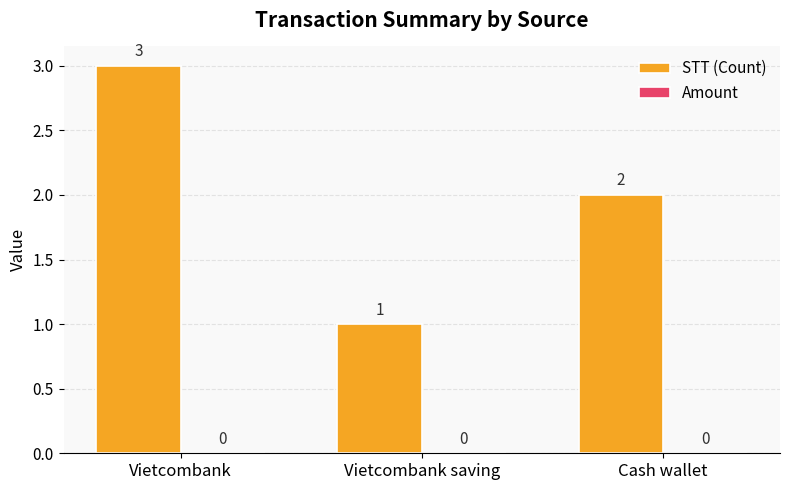

Rank the categories by value from lowest to highest.

Vietcombank saving, Cash wallet, Vietcombank